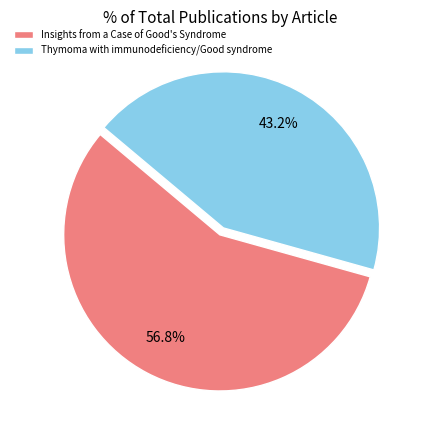

What percentage is the Insights from a Case of Good's Syndrome slice, to the nearest percent?

57%